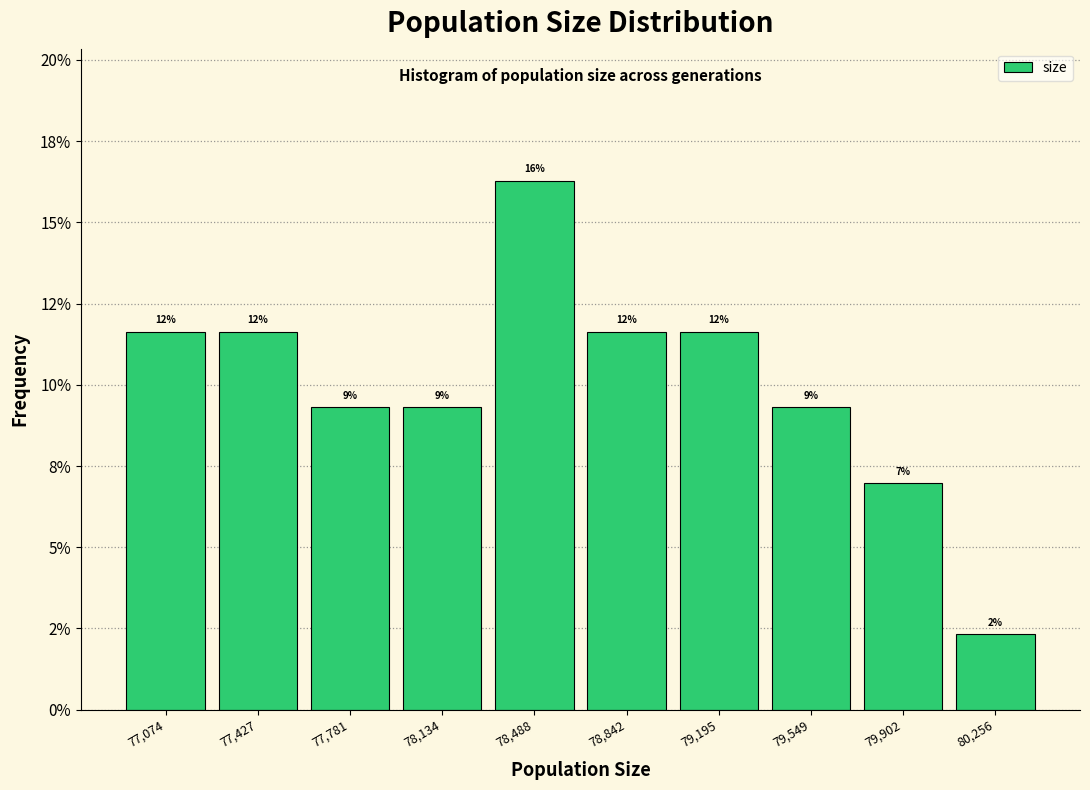

Does the chart contain any negative values?

No